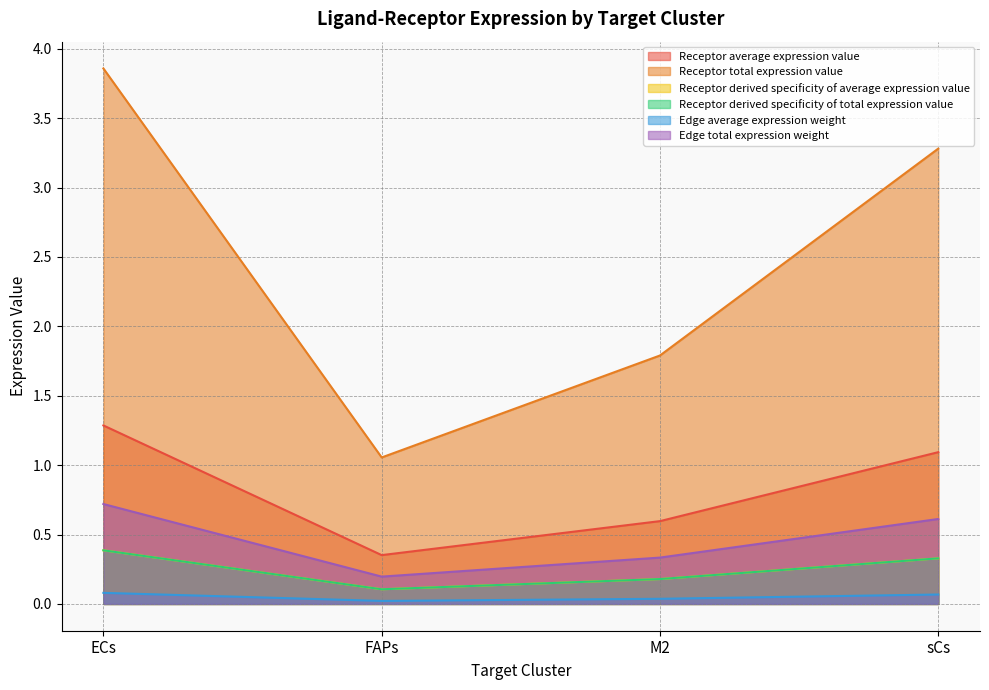

Does the chart display data point markers on the line(s)?

No